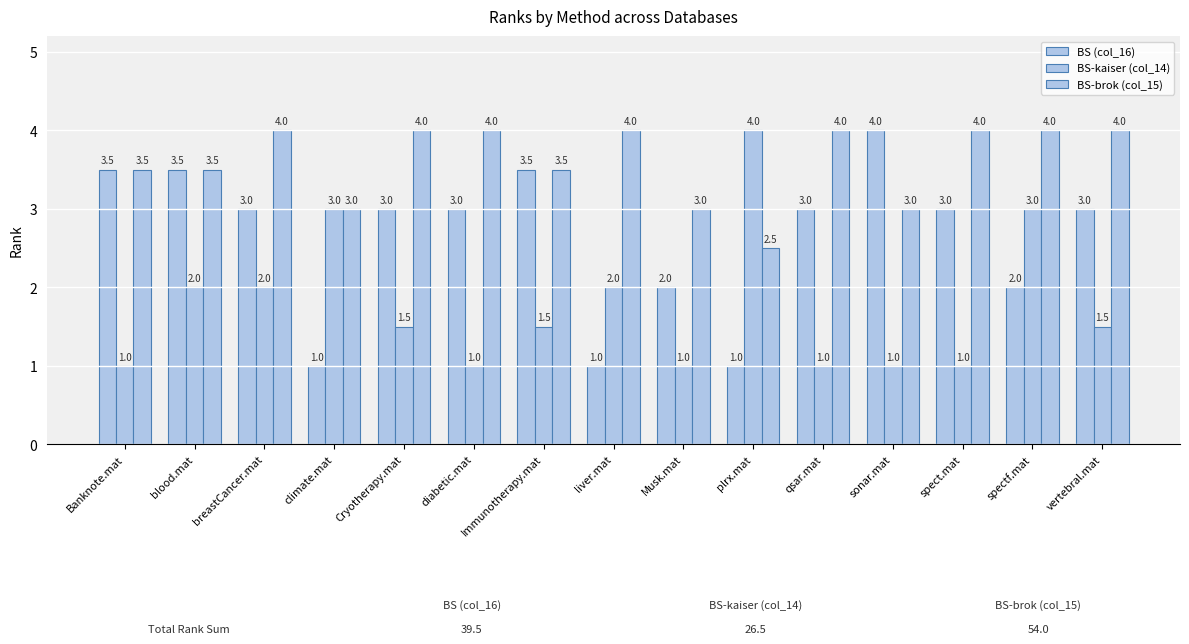

How many data points in BS (col_16) are less than 3?

5